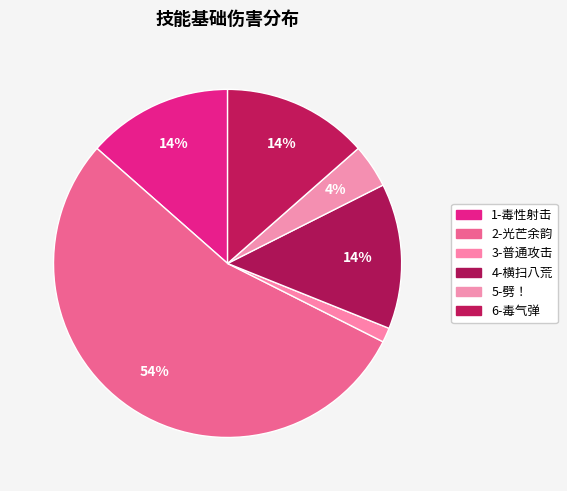

Count the number of slices in the pie.

6